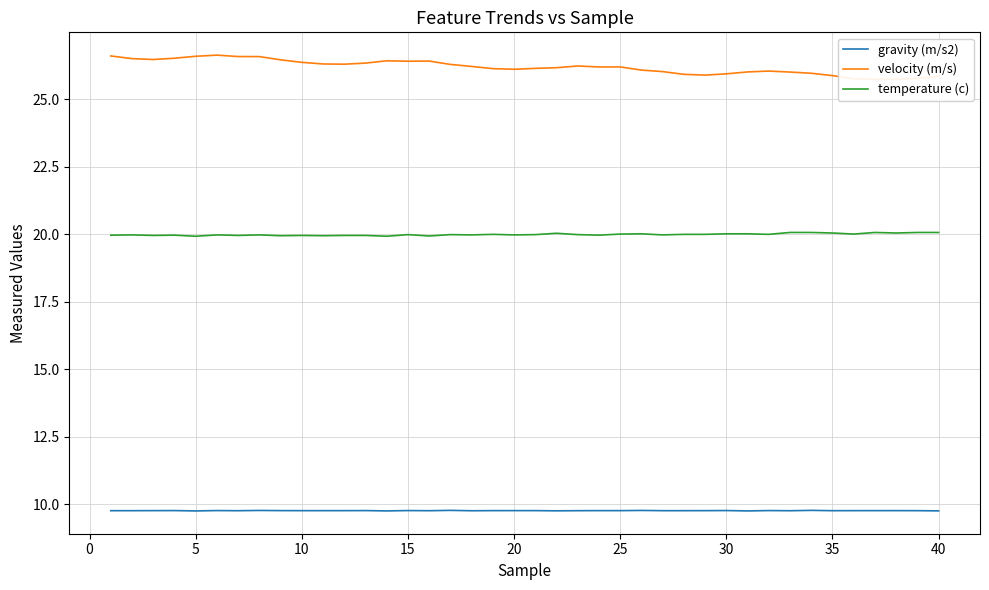

True or false: gravity (m/s2) and velocity (m/s) intersect in this chart.

False